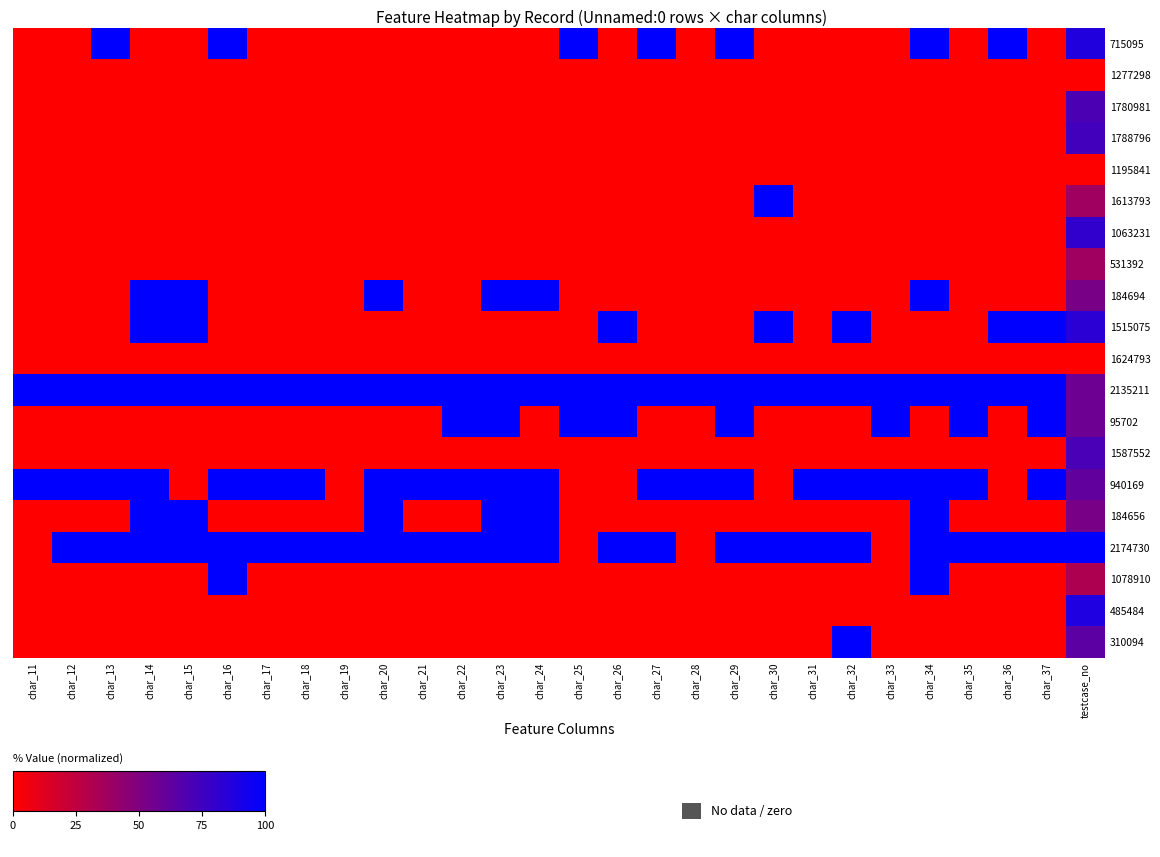

How many distinct data groups are displayed?

20